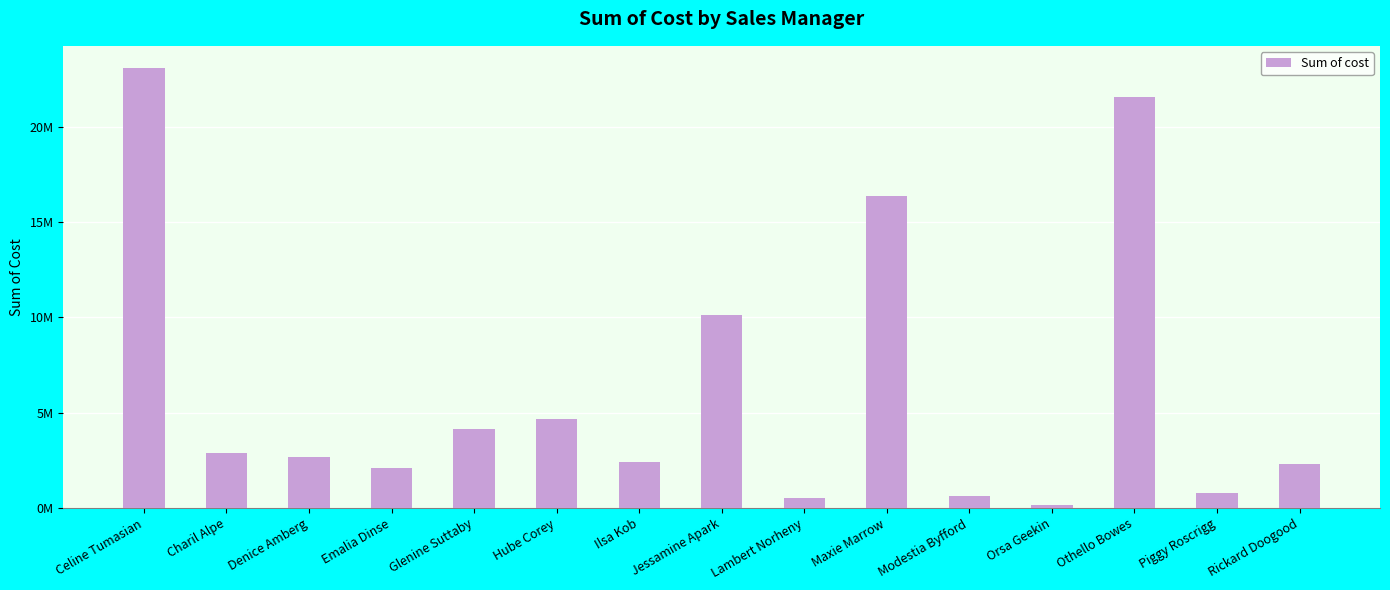

Which category has the lowest value across all series?

Orsa Geekin